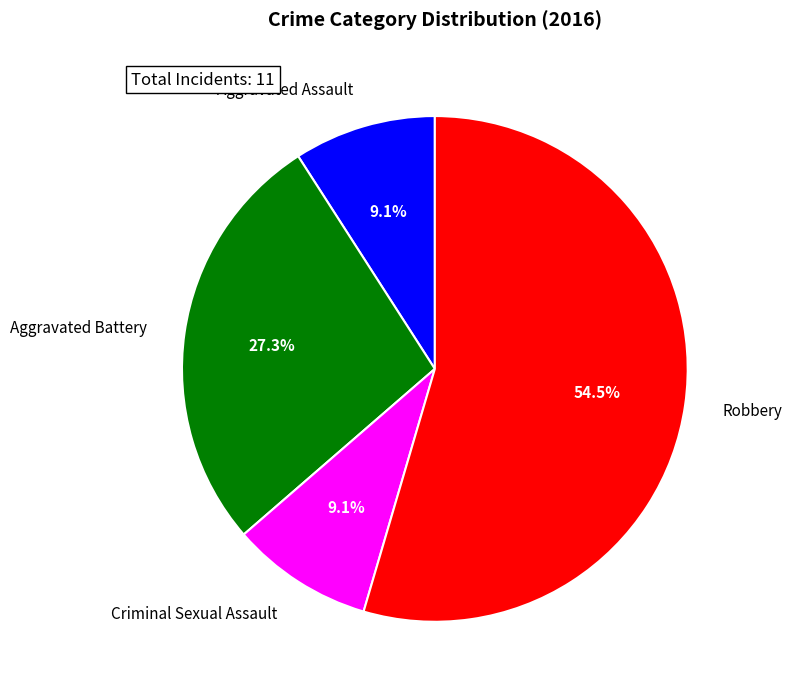

Combined, what portion of the pie is Criminal Sexual Assault and Aggravated Assault?

18.2%